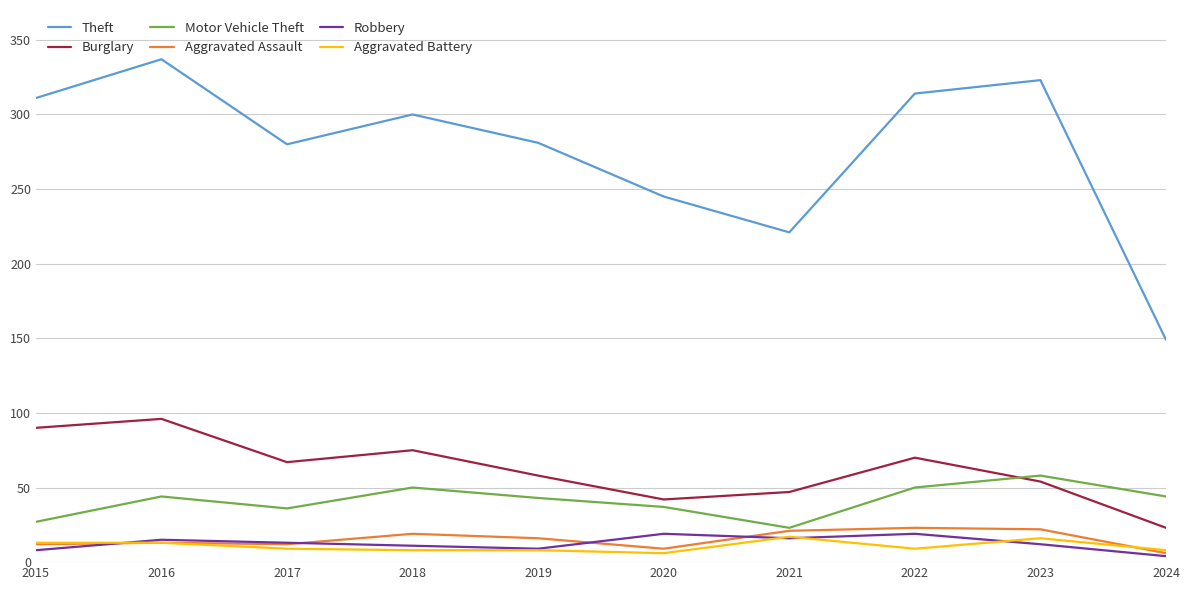

How many interior local peaks does the Motor Vehicle Theft series have?

3